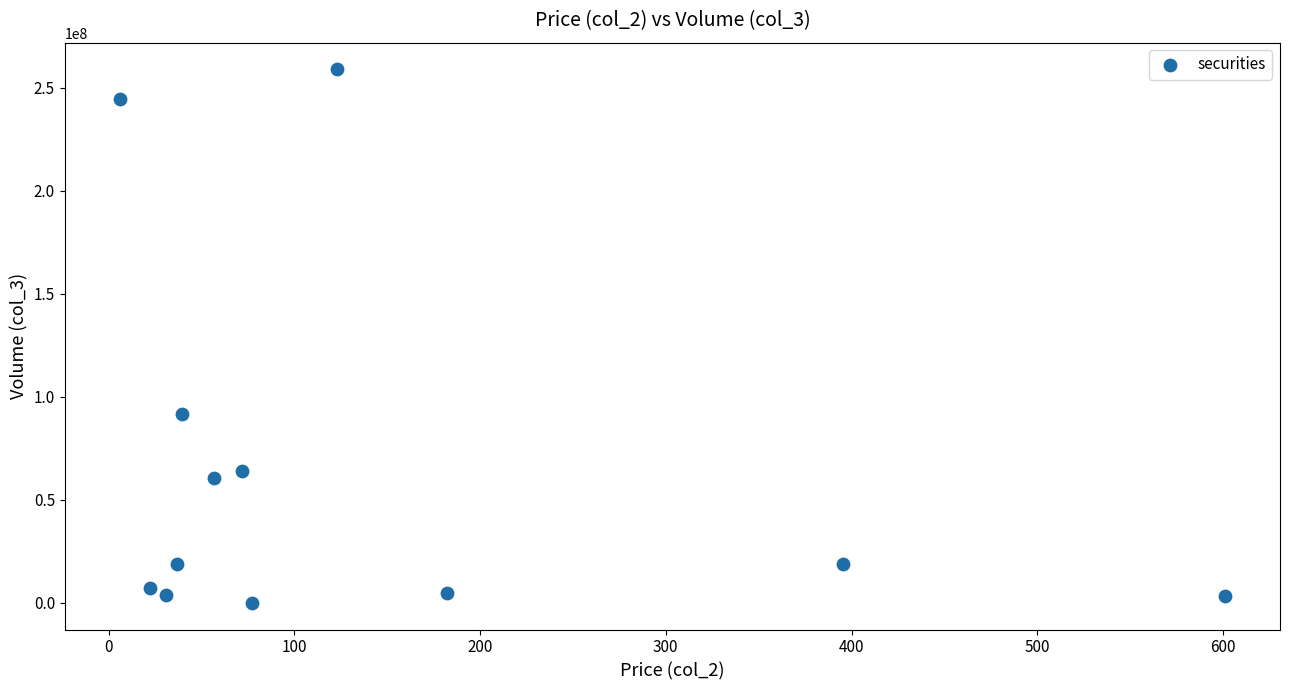

What Y value in the scatter plot is closest to 129506476?

91512575